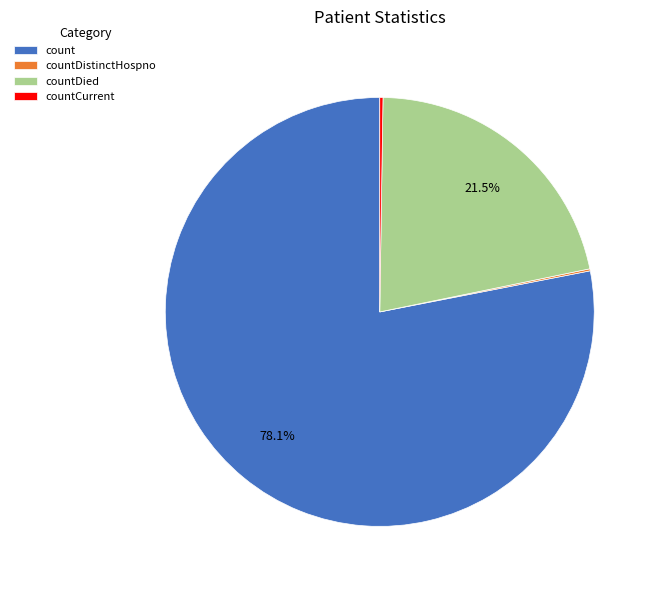

What percentage is NOT represented by countDied?

78.5%